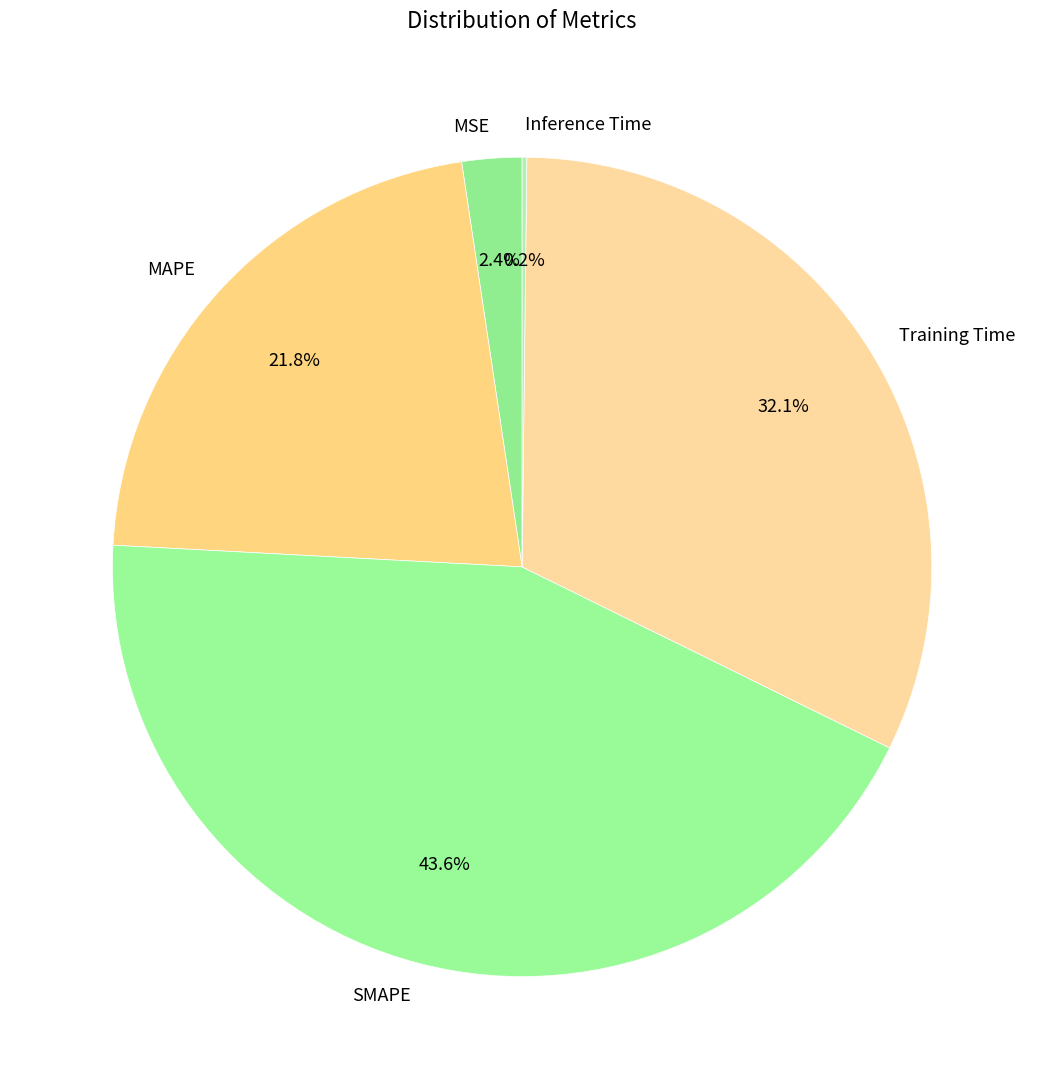

Combined, what portion of the pie is MAPE and MSE?

24.2%